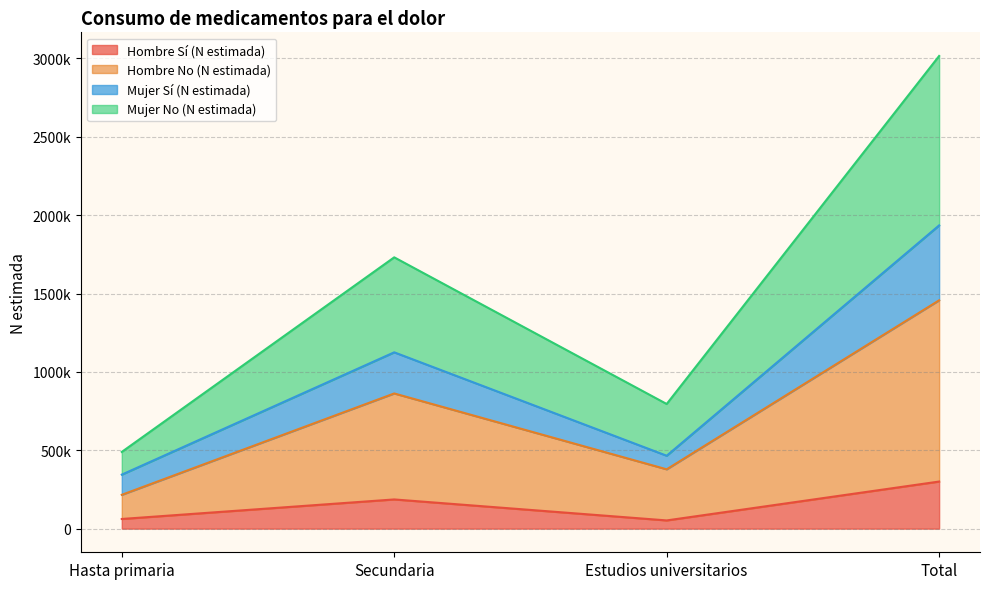

What are all the series names shown in the legend?

Hombre Sí (N estimada), Hombre No (N estimada), Mujer Sí (N estimada), Mujer No (N estimada)